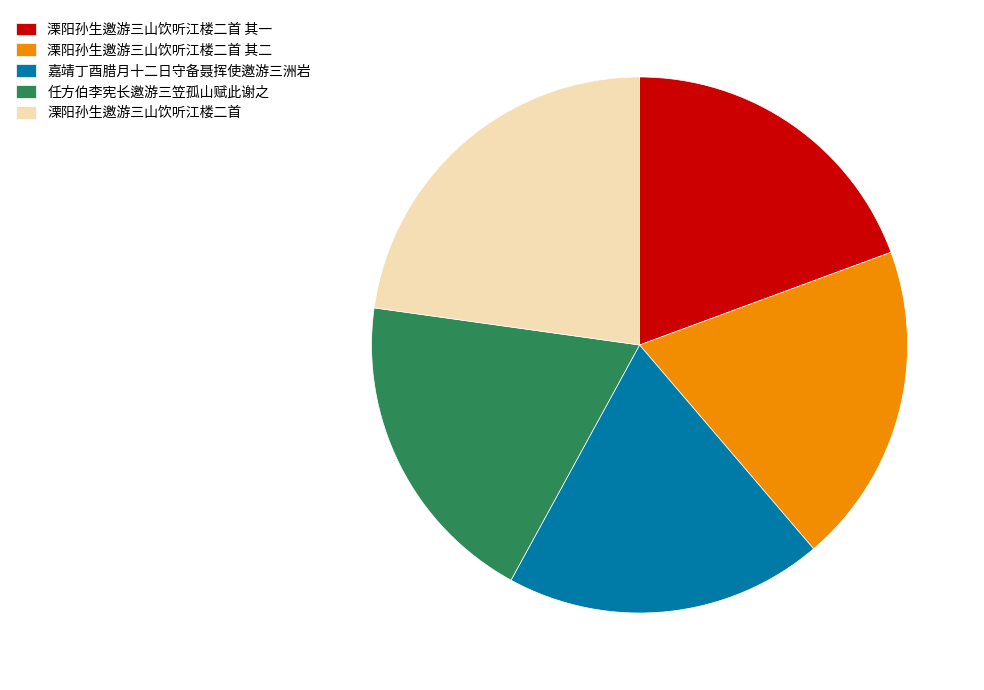

Is 任方伯李宪长邀游三笠孤山赋此谢之 the majority of the pie?

No